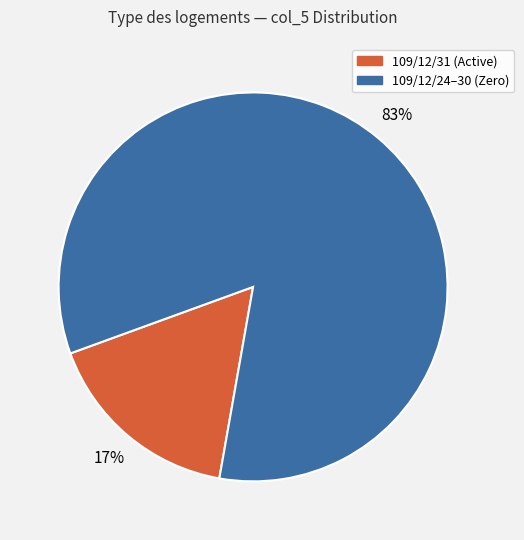

Is there a majority slice in this chart?

Yes